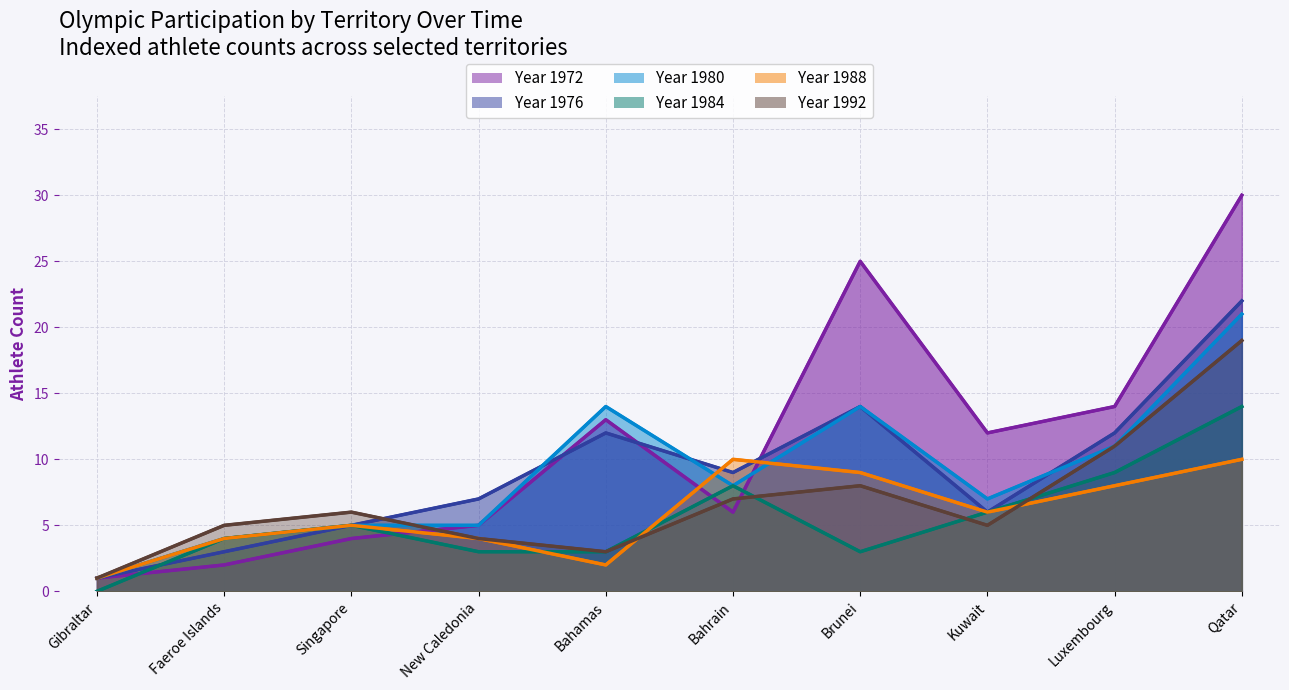

Read the 1976 value at Luxembourg.

12